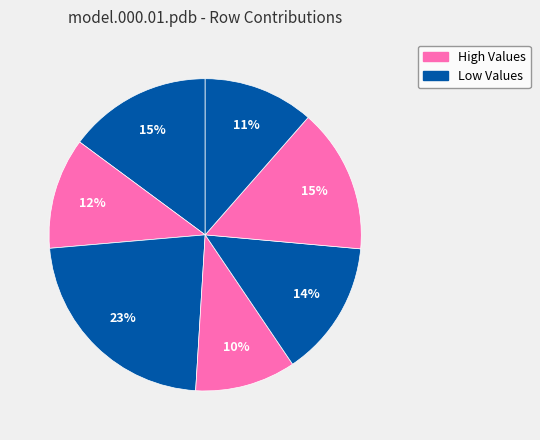

How many slices are in this pie chart?

7